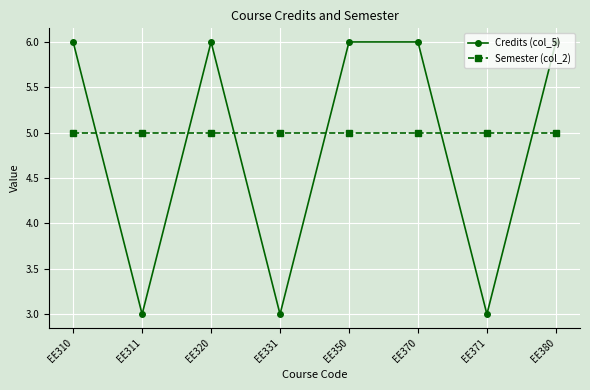

What is the minimum value shown in the chart?

3